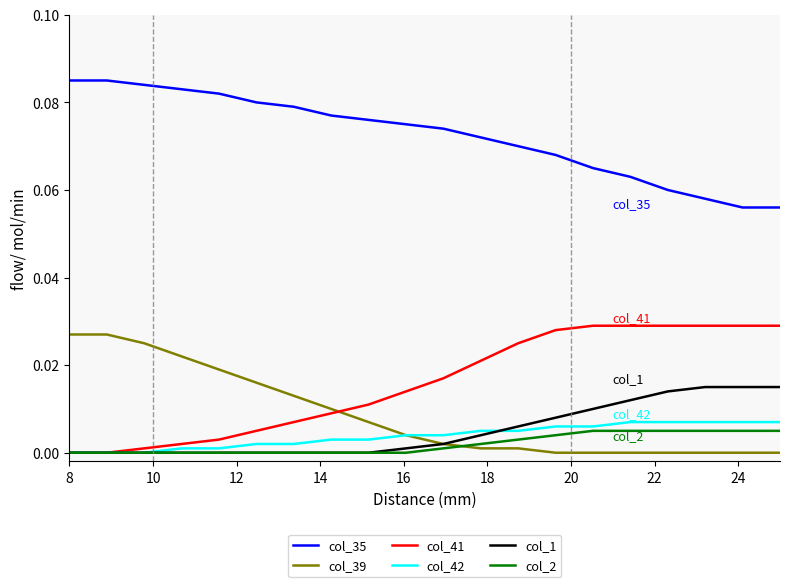

True or false: col_35 and col_2 cross at least once.

False